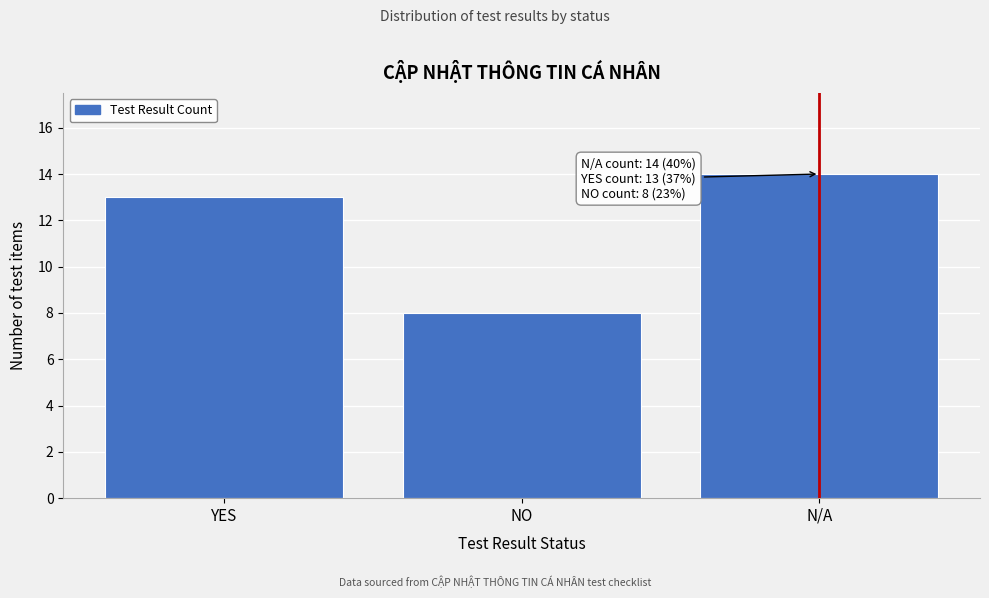

Reading left to right, list all the values displayed in this chart.

YES=13	NO=8	N/A=14